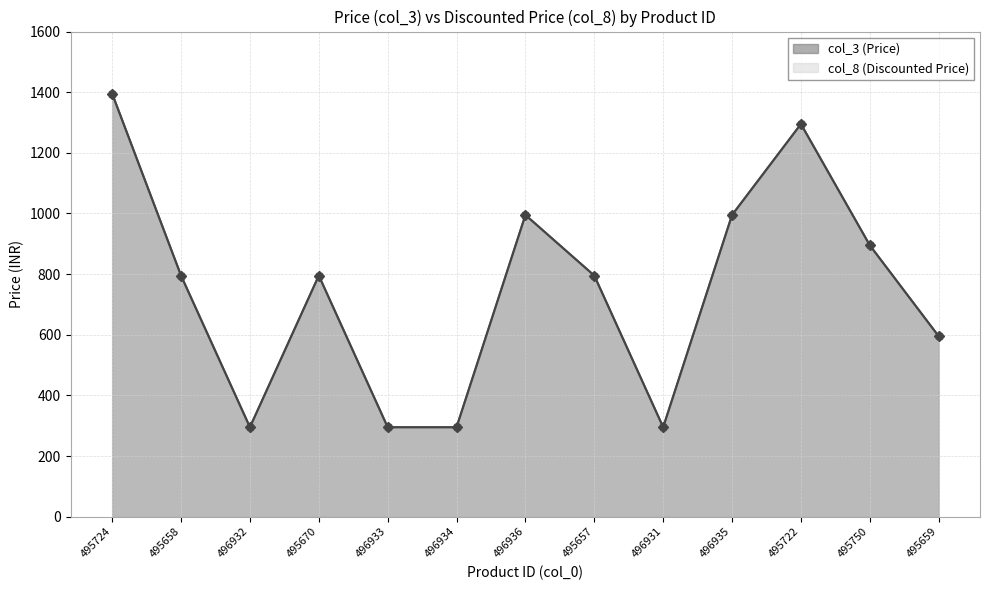

Reading left to right, what are all the values shown in this chart?

col_3: 1395	795	295	795	295	295	995	795	295	995	1295	895	595
col_8: 1395	795	295	795	295	295	995	795	295	995	1295	895	595